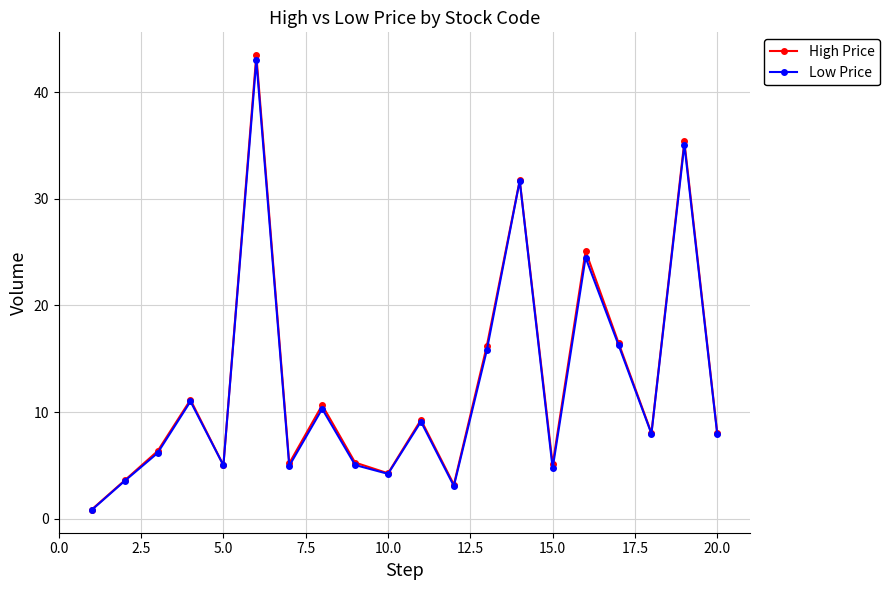

What is the value of the High Price point at the 6th from the left?

43.5